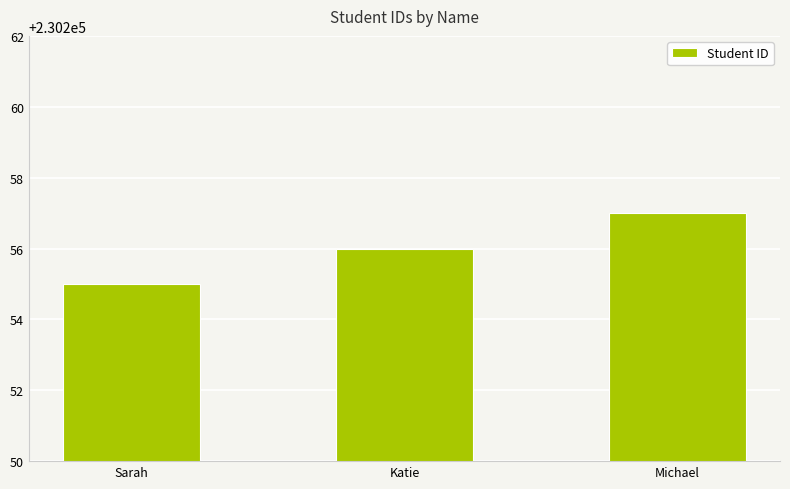

Approximately how many times larger is the value at Katie compared to Michael?

1.0